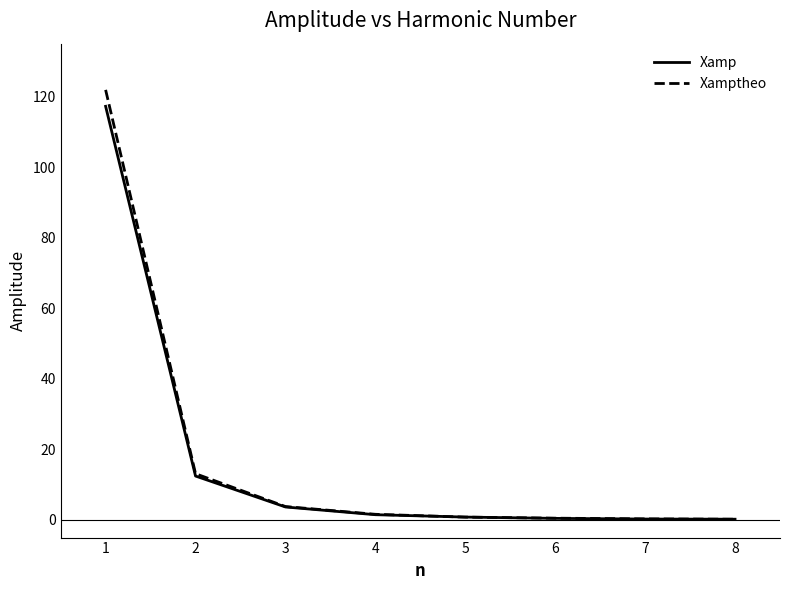

What is the maximum value shown in the chart?

121.9